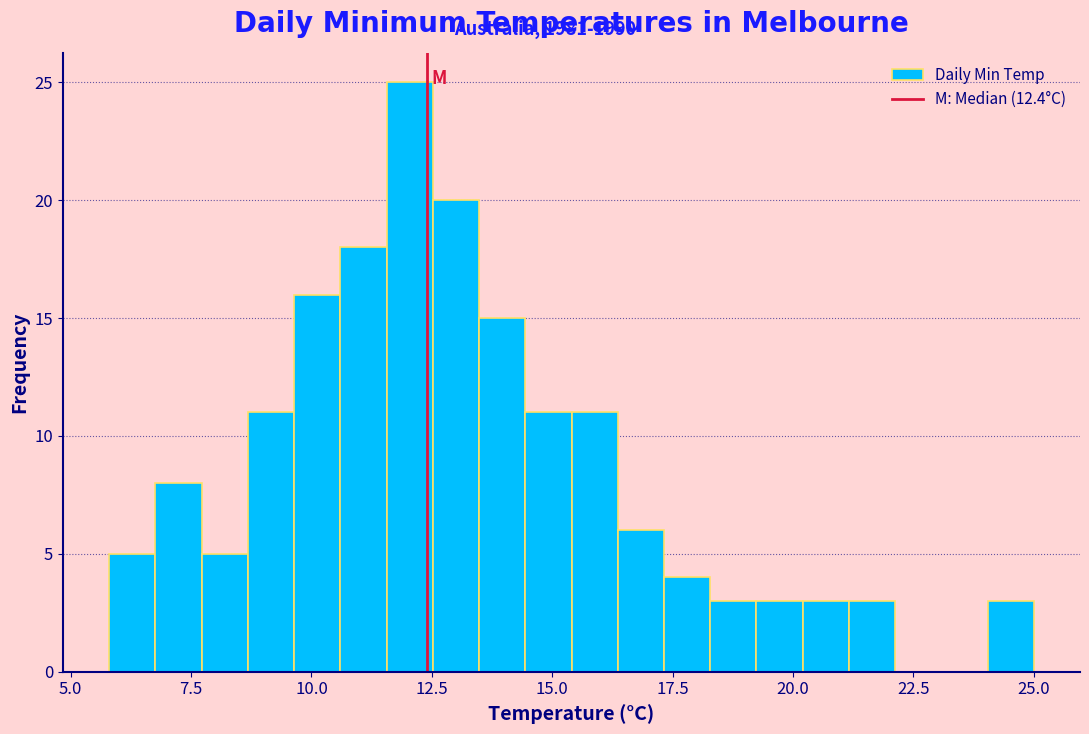

Around what value on the x-axis is the tallest bar? Give the approximate position of its centre, as read against the axis.

12.0